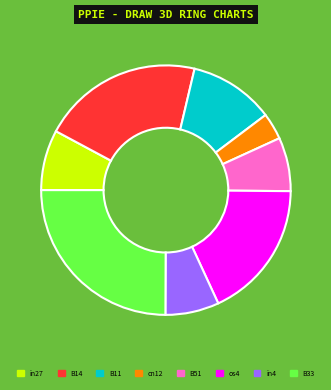

Which has a higher value, os4 or B51?

os4